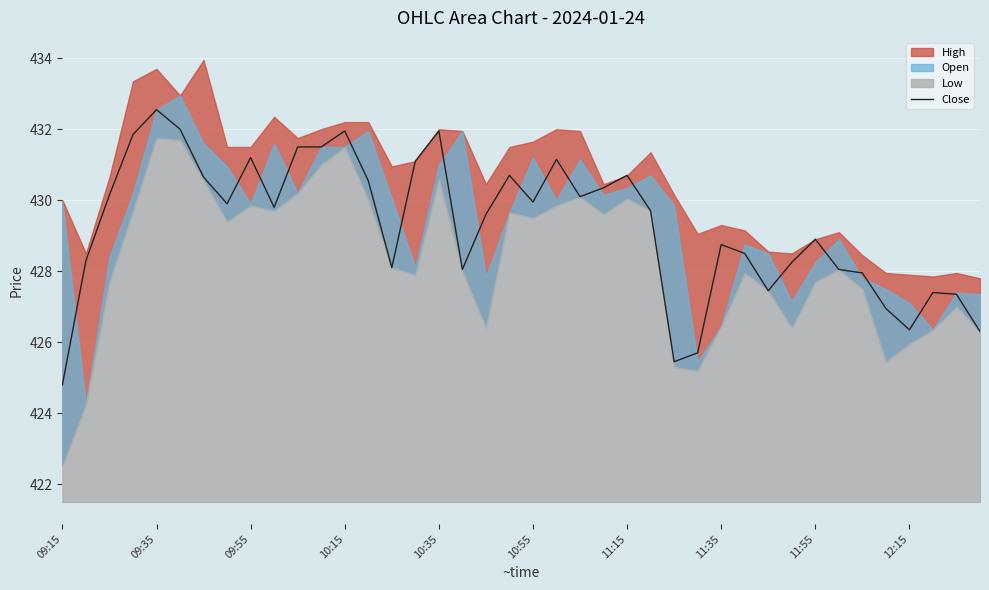

What is the maximum value for Close?

432.6